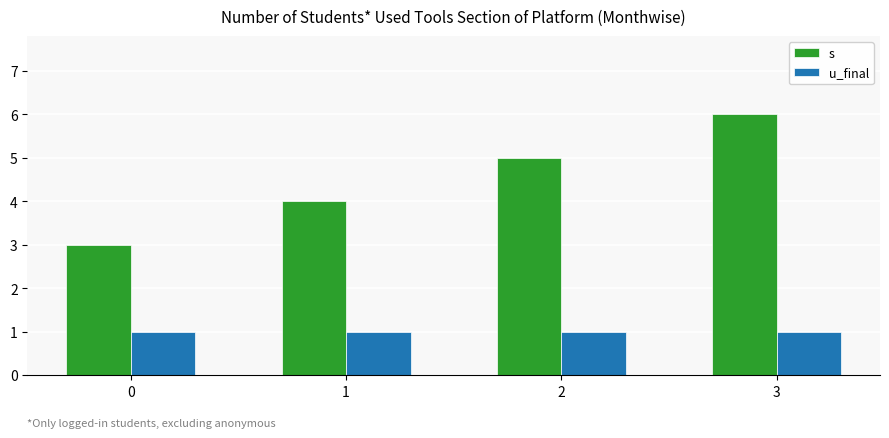

Which series changed the most between 0 and 1?

s